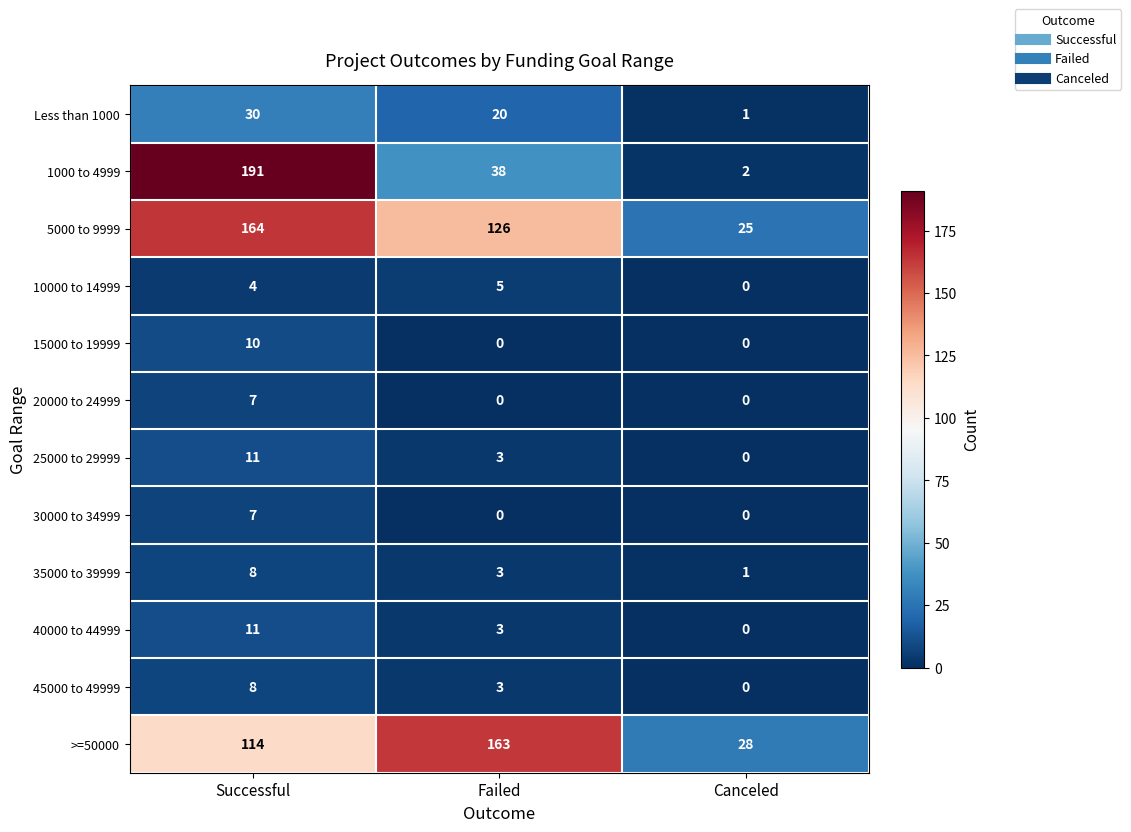

True or false: 25000 to 29999 has a value of 0 at Canceled.

True